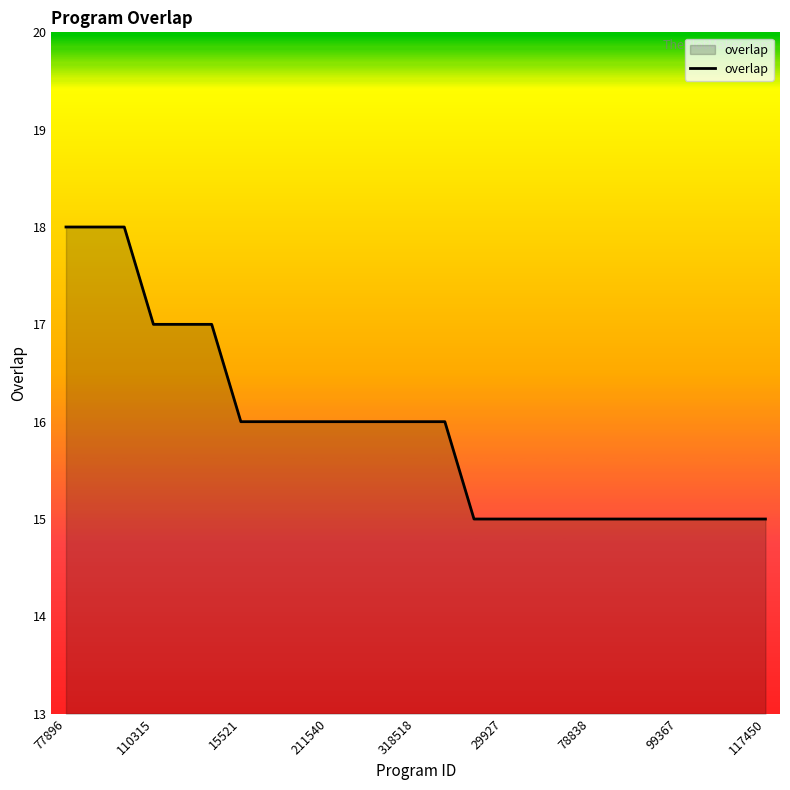

What is the maximum value shown in the chart?

18